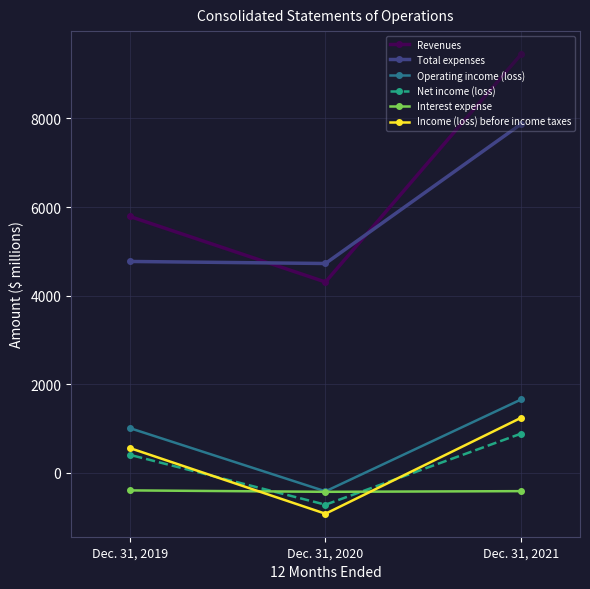

What is the maximum value shown in the chart?

9452